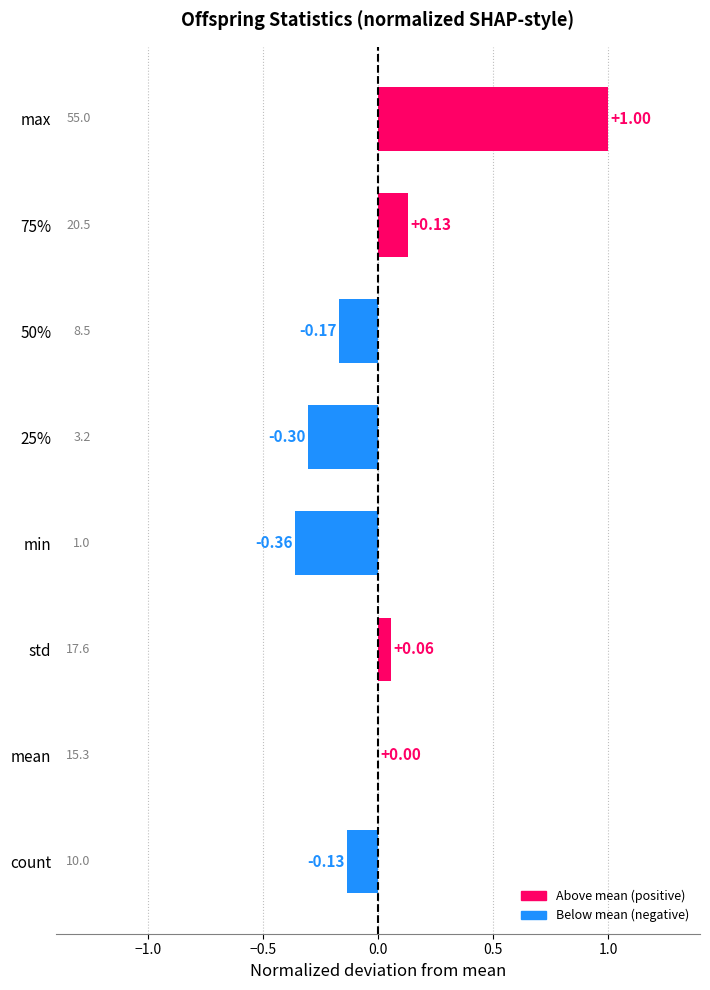

What is the change in value from min to max?

+1.4